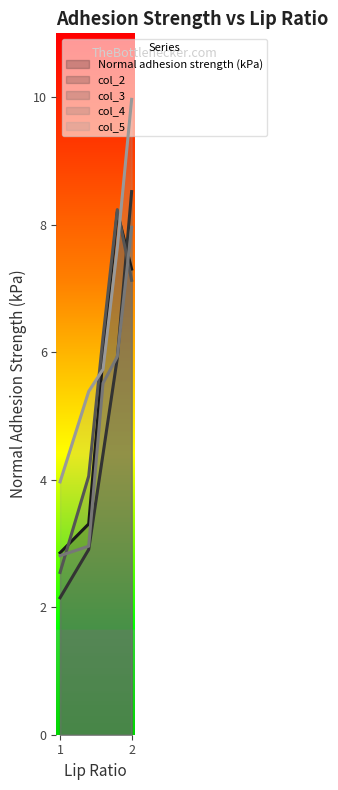

What is the label of the 5th point from the right?

1